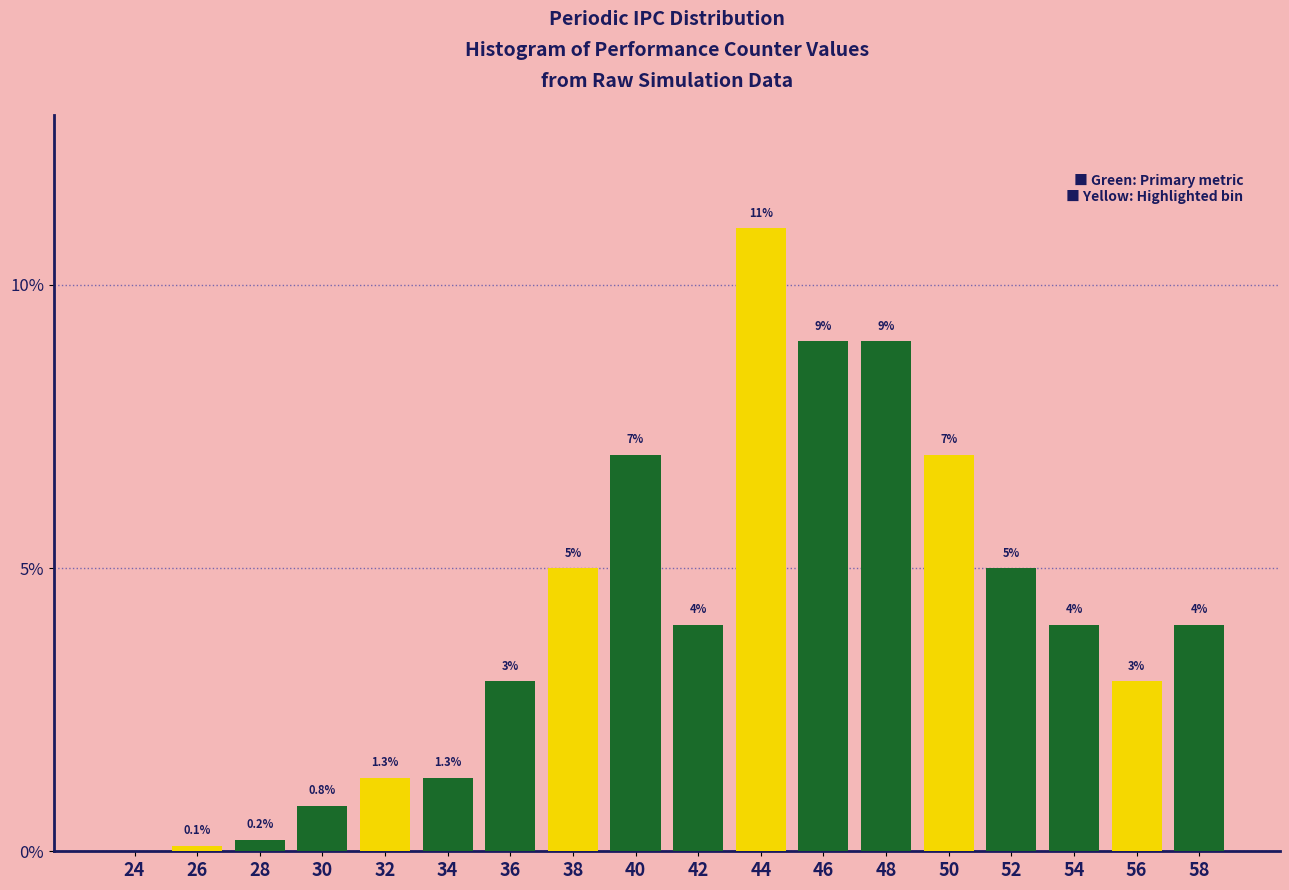

Reading left to right, list all the values displayed in this chart.

24=0.0	26=0.1	28=0.2	30=0.8	32=1.3	34=1.3	36=3.0	38=5.0	40=7.0	42=4.0	44=11.0	46=9.0	48=9.0	50=7.0	52=5.0	54=4.0	56=3.0	58=4.0